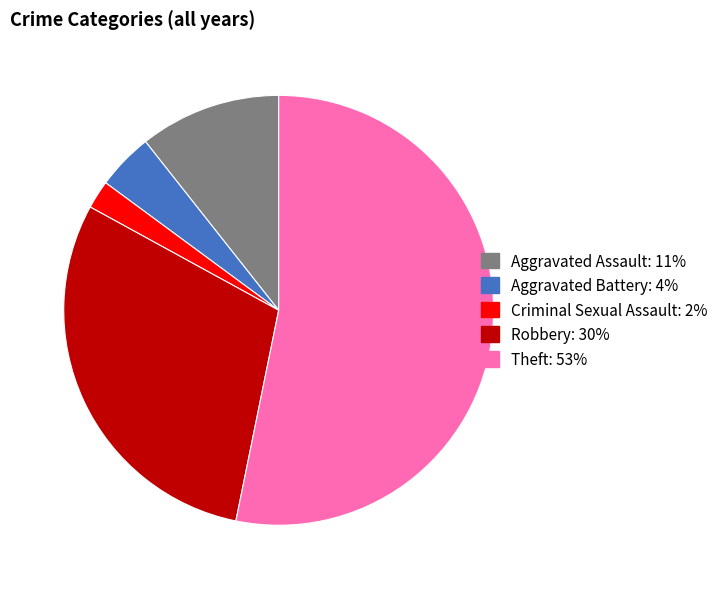

How many slices are in this pie chart?

5